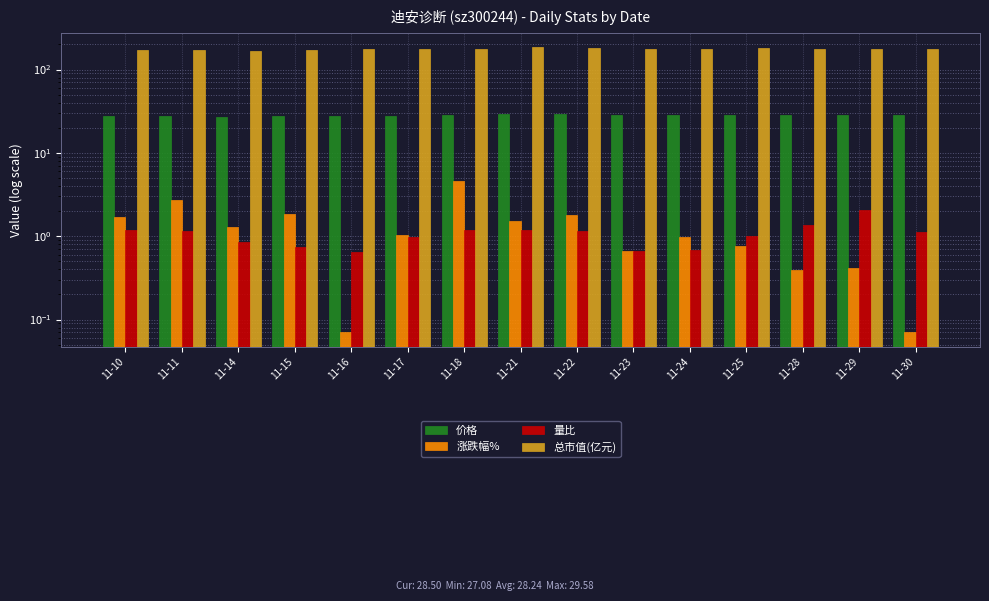

True or false: 量比 has a value of 1.1 at 11-30.

True